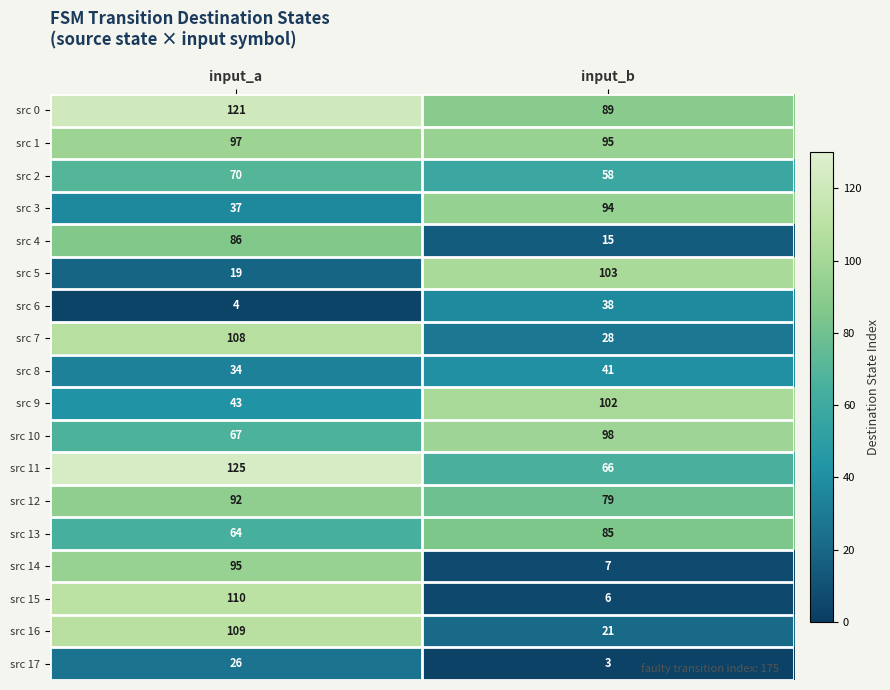

Which label corresponds to the largest value in the chart?

input_a